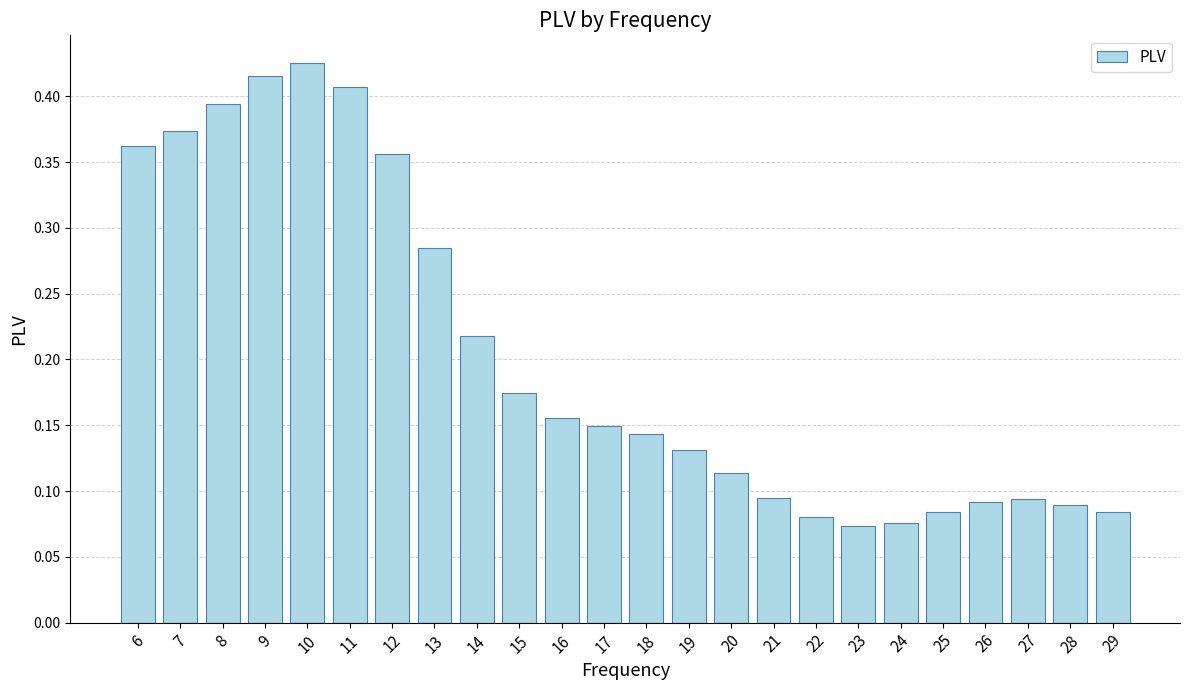

Count the values in the range 0 to 1.

24